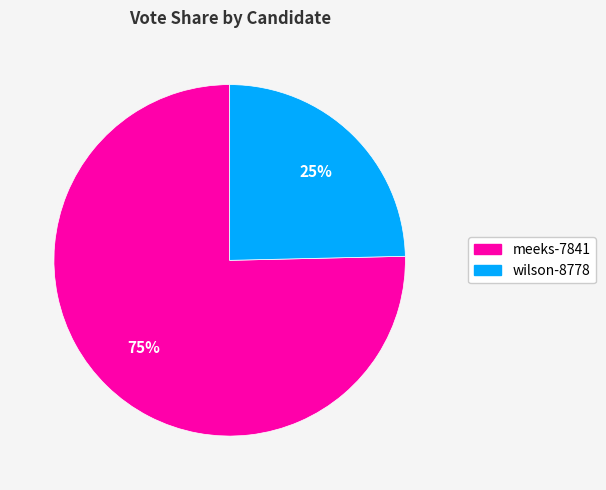

Rank the categories by value from lowest to highest.

wilson-8778, meeks-7841